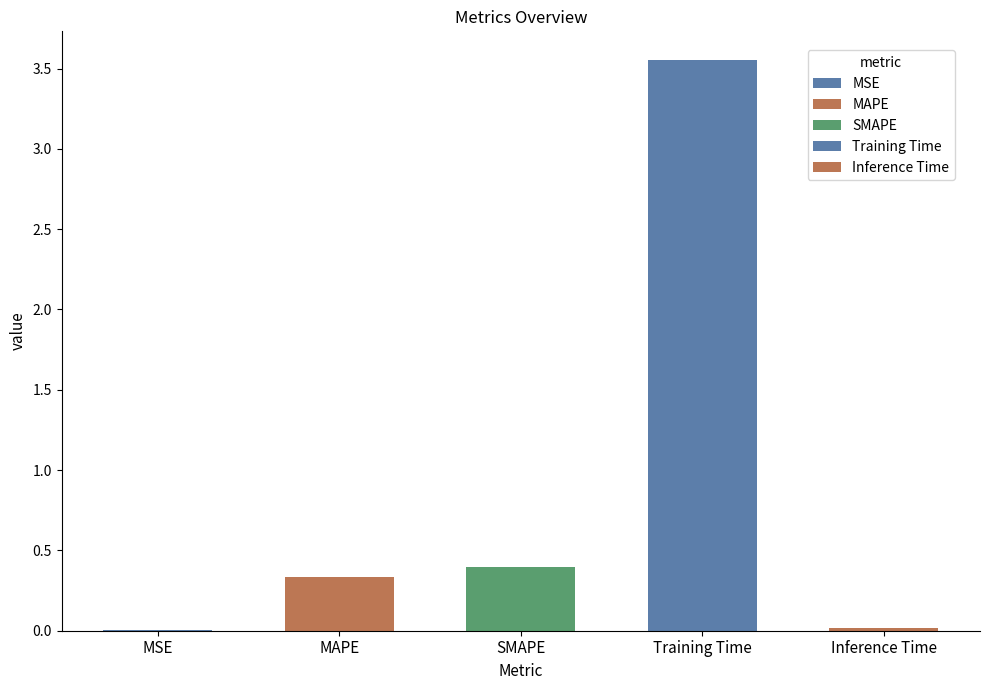

What is the change in value from MAPE to Inference Time?

-0.3